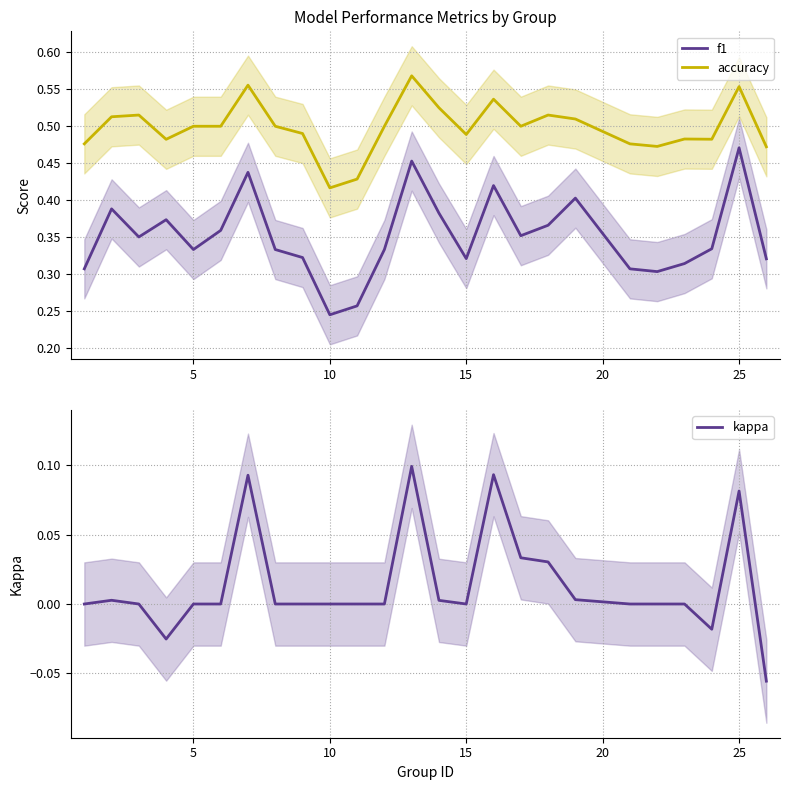

The value of accuracy at 15 is 0.1. True or false?

False